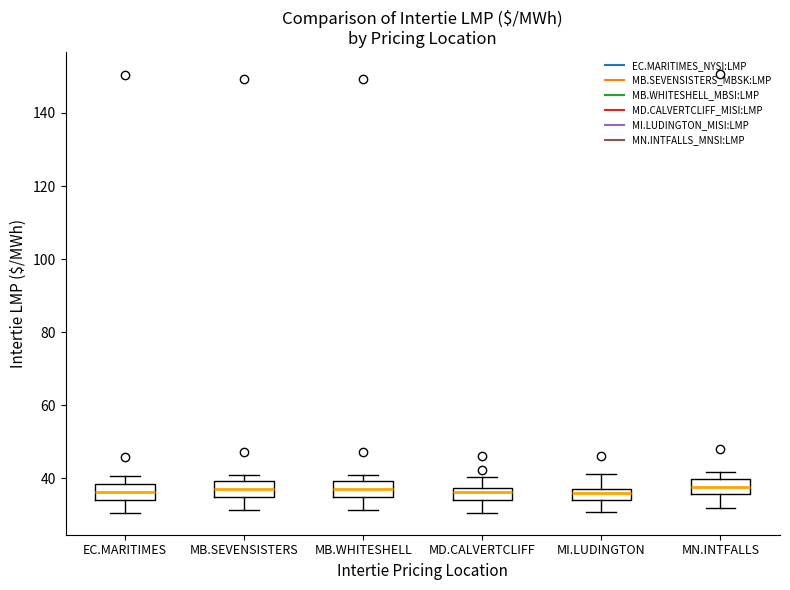

Reading left to right, read every box against the y-axis: the position of its median line, the range the box covers, and the ends of its whiskers. The values are not printed on the chart, so give them approximately, as read against the axis.

EC.MARITIMES: median 36, box 34 to 38, whiskers 30 to 40
MB.SEVENSISTERS: median 38, box 34 to 40, whiskers 32 to 42
MB.WHITESHELL: median 38, box 34 to 40, whiskers 32 to 42
MD.CALVERTCLIFF: median 36, box 34 to 38, whiskers 30 to 40
MI.LUDINGTON: median 36, box 34 to 38, whiskers 30 to 42
MN.INTFALLS: median 38, box 36 to 40, whiskers 32 to 42